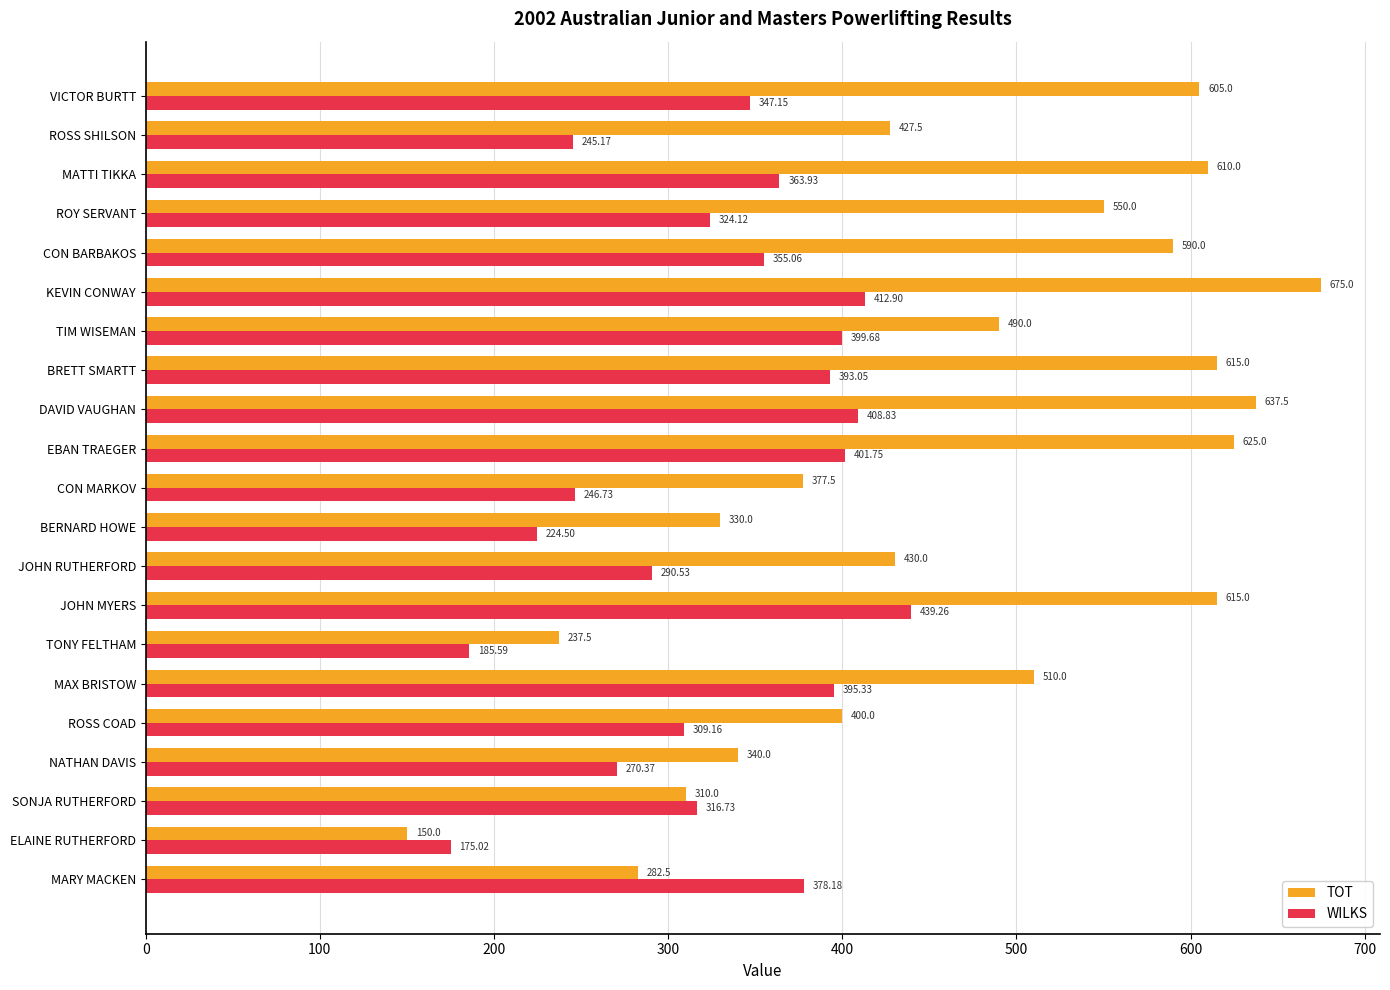

At VICTOR BURTT, list the series in order from largest to smallest.

TOT, WILKS